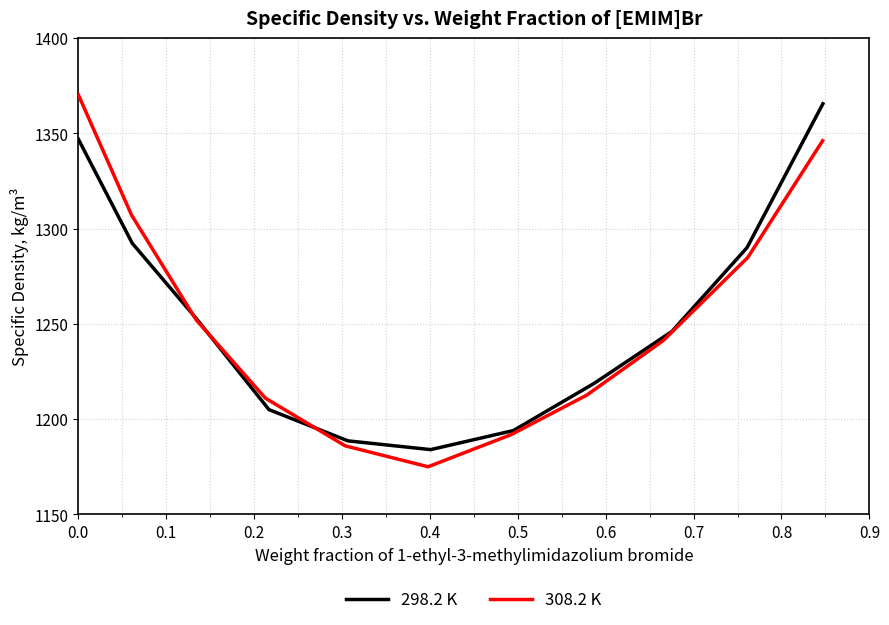

The value of 308.2 K at 0.1 is 1635.0. True or false?

False